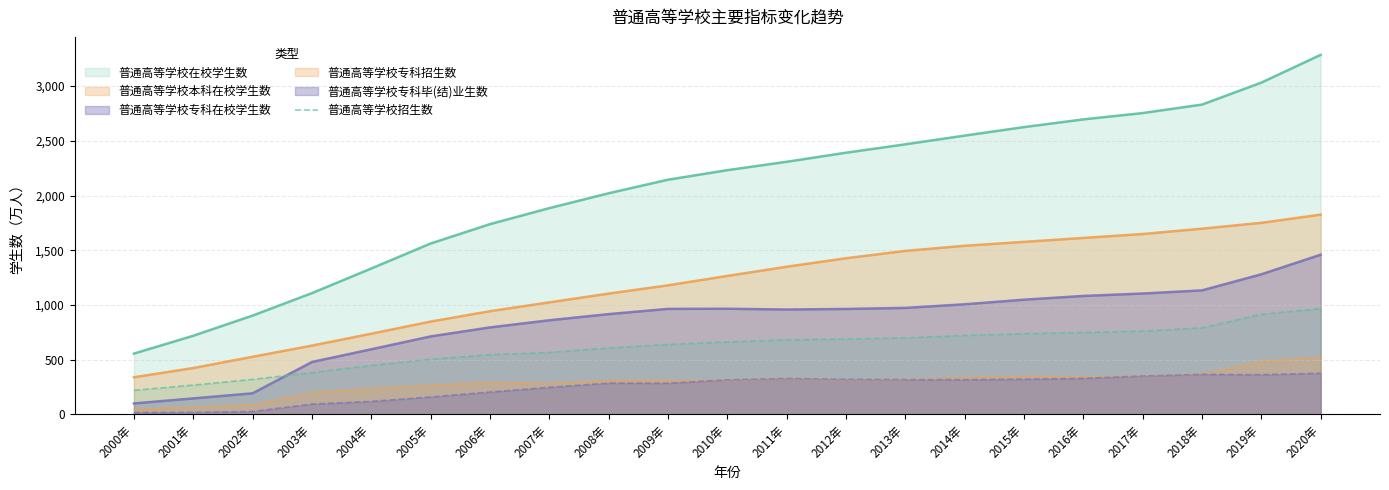

Is it true that the value at 2003年 is 530.8?

False